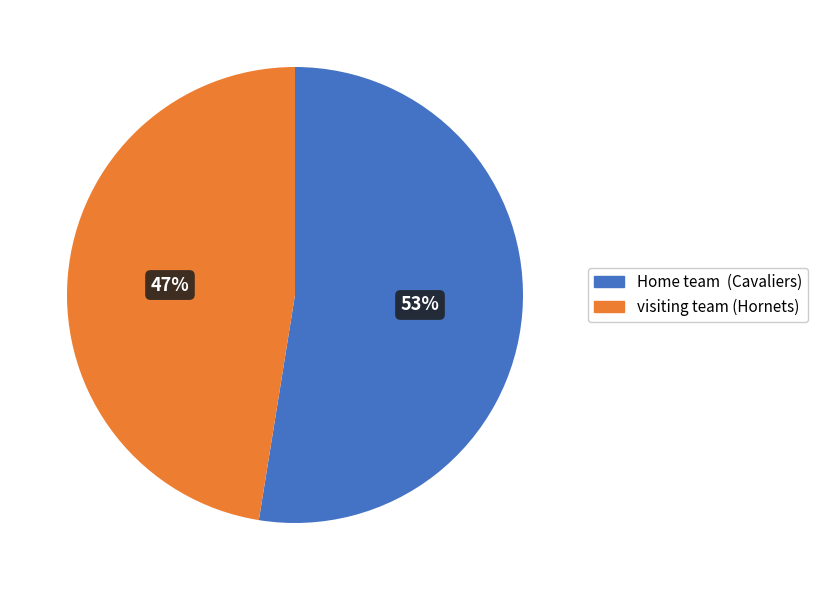

How many segments does this pie chart have?

2